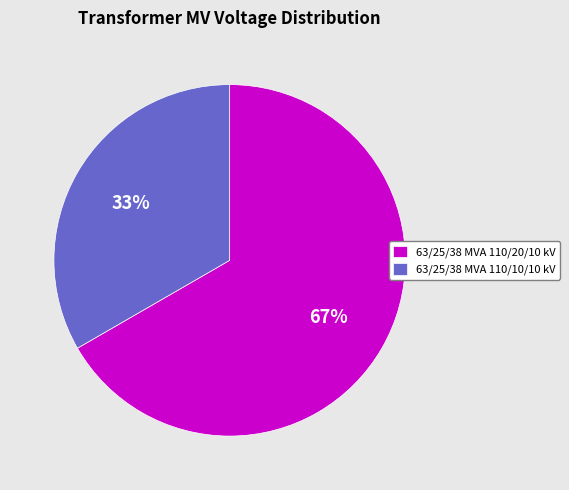

What is the majority slice?

63/25/38 MVA 110/20/10 kV